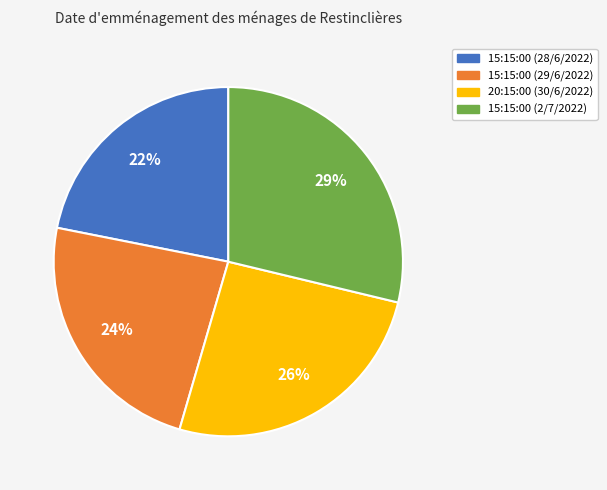

What percentage is the 15:15:00 (28/6/2022) slice, to the nearest percent?

22%